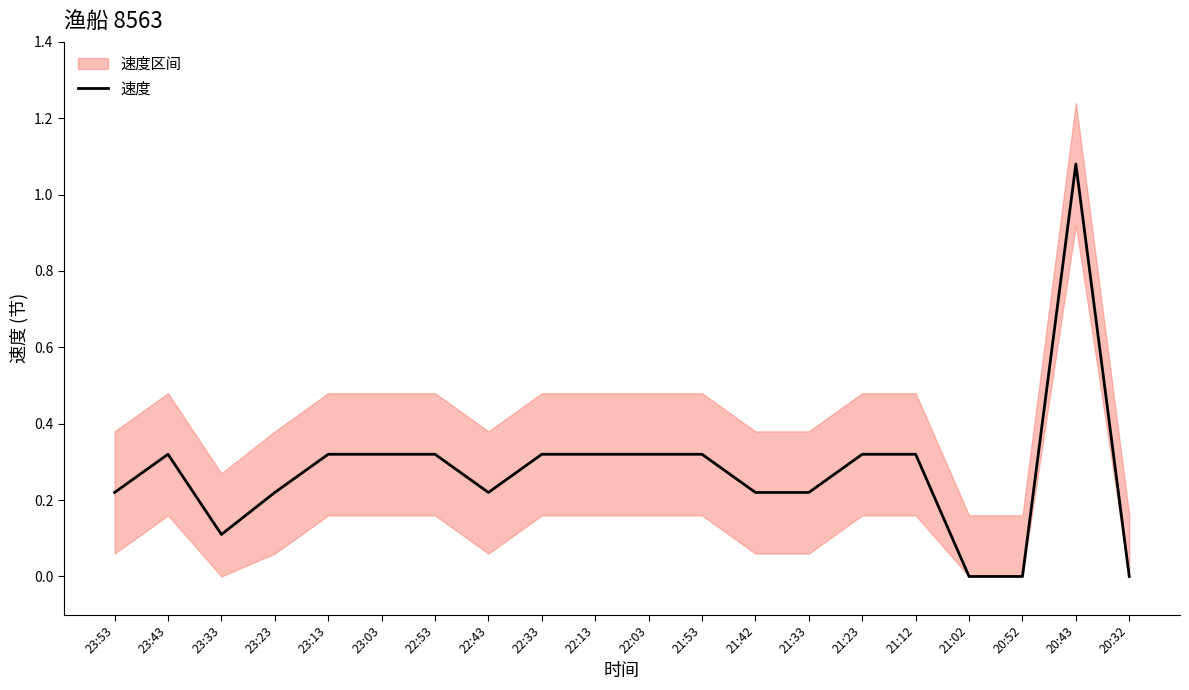

Is it true that the value at 22:33 is 0.3?

True